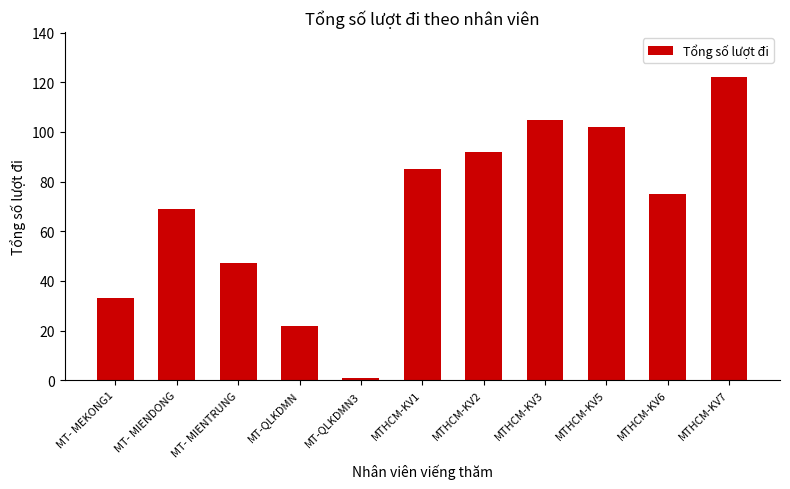

List the labels in order of value, smallest first.

MT-QLKDMN3, MT-QLKDMN, MT- MEKONG1, MT- MIENTRUNG, MT- MIENDONG, MTHCM-KV6, MTHCM-KV1, MTHCM-KV2, MTHCM-KV5, MTHCM-KV3, MTHCM-KV7